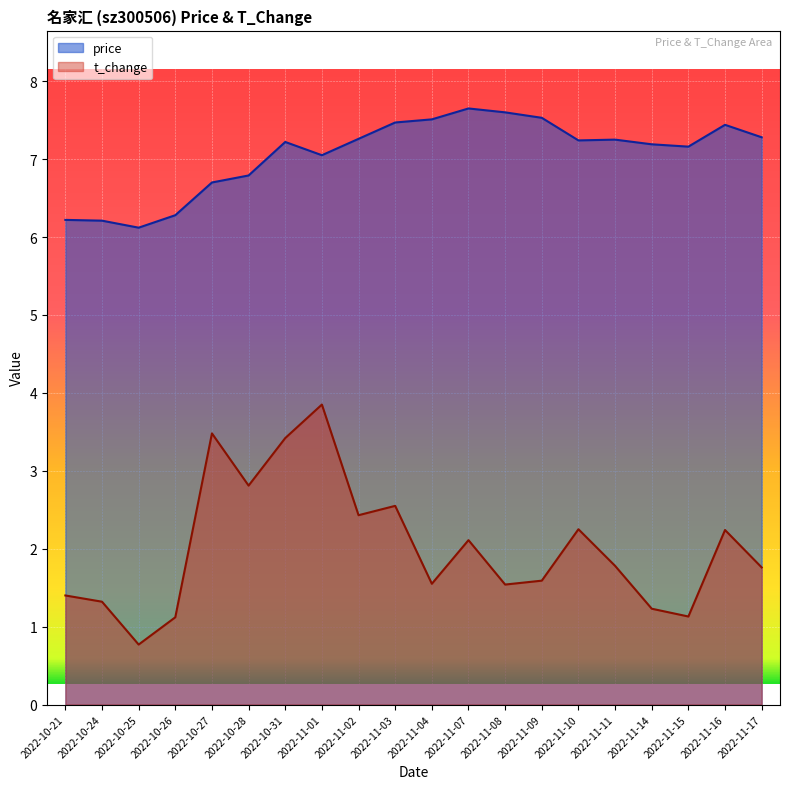

How many values in the t_change series are below 1?

1